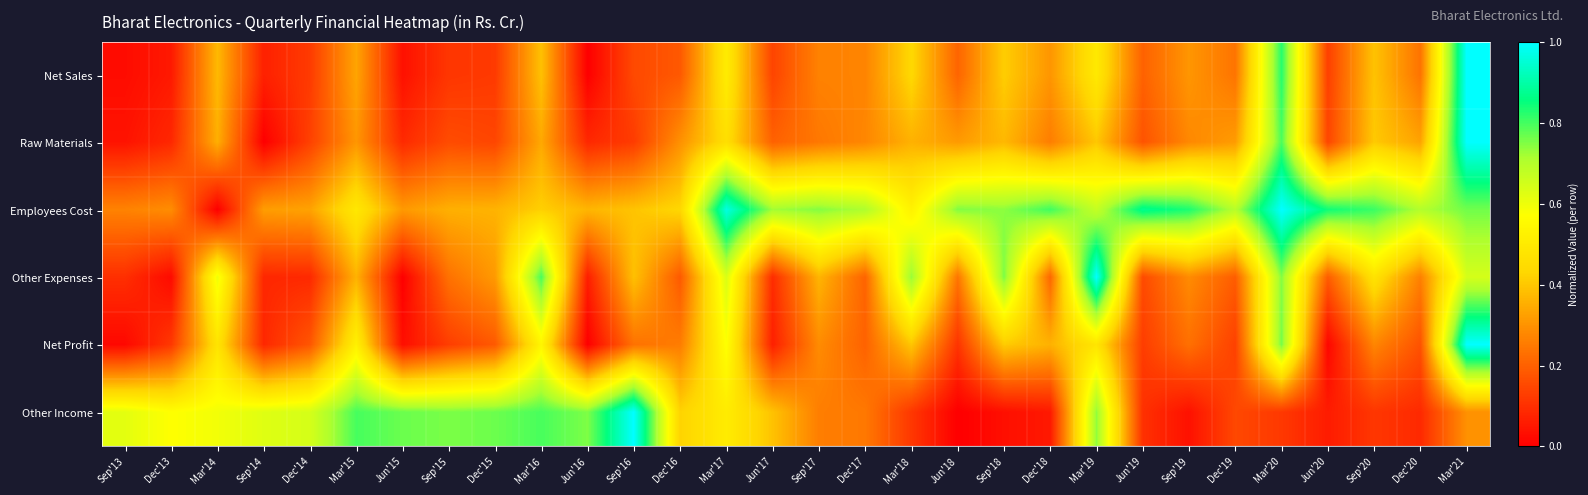

What is the spread (max minus min) of values at Jun'20?

0.8